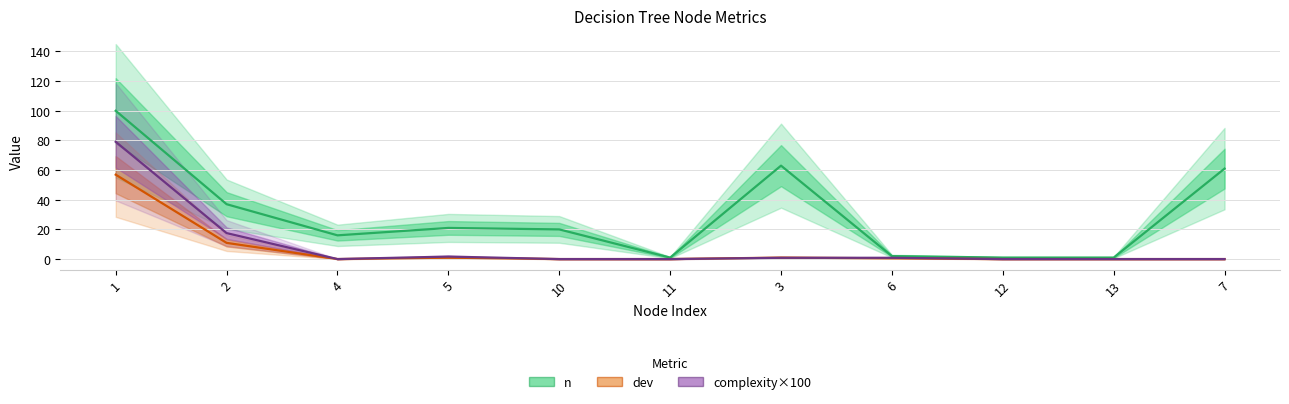

True or false: n and dev cross at least once.

False